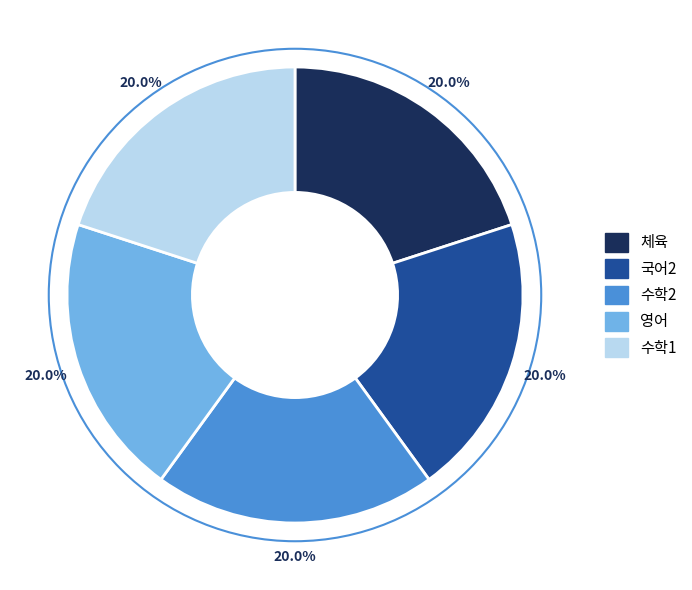

Do 수학1 and 영어 together represent more than half of the pie?

No